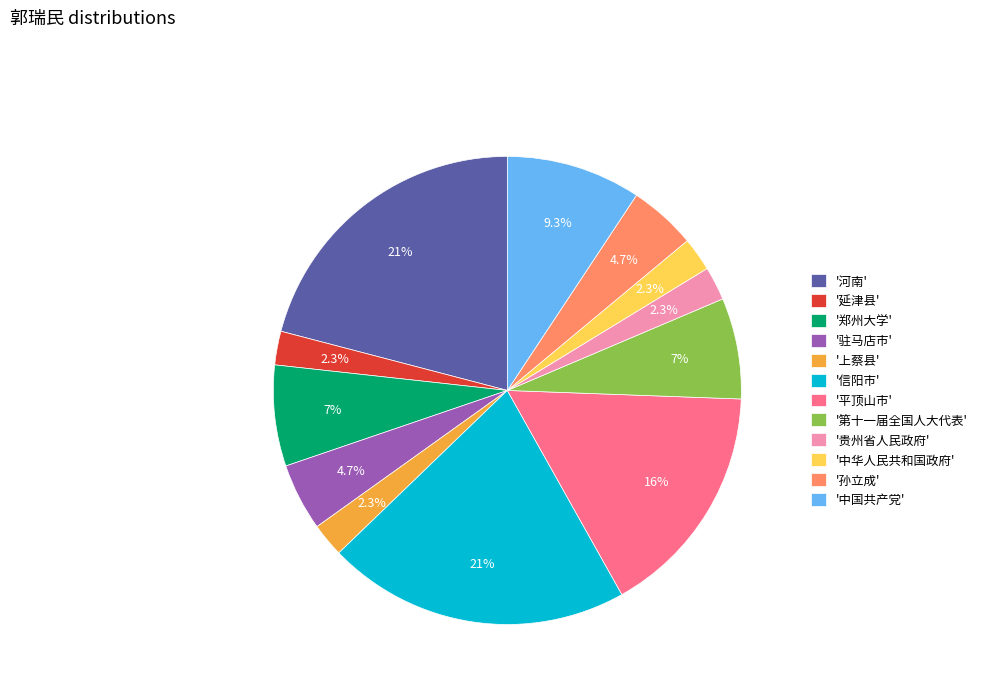

Count the number of slices in the pie.

12